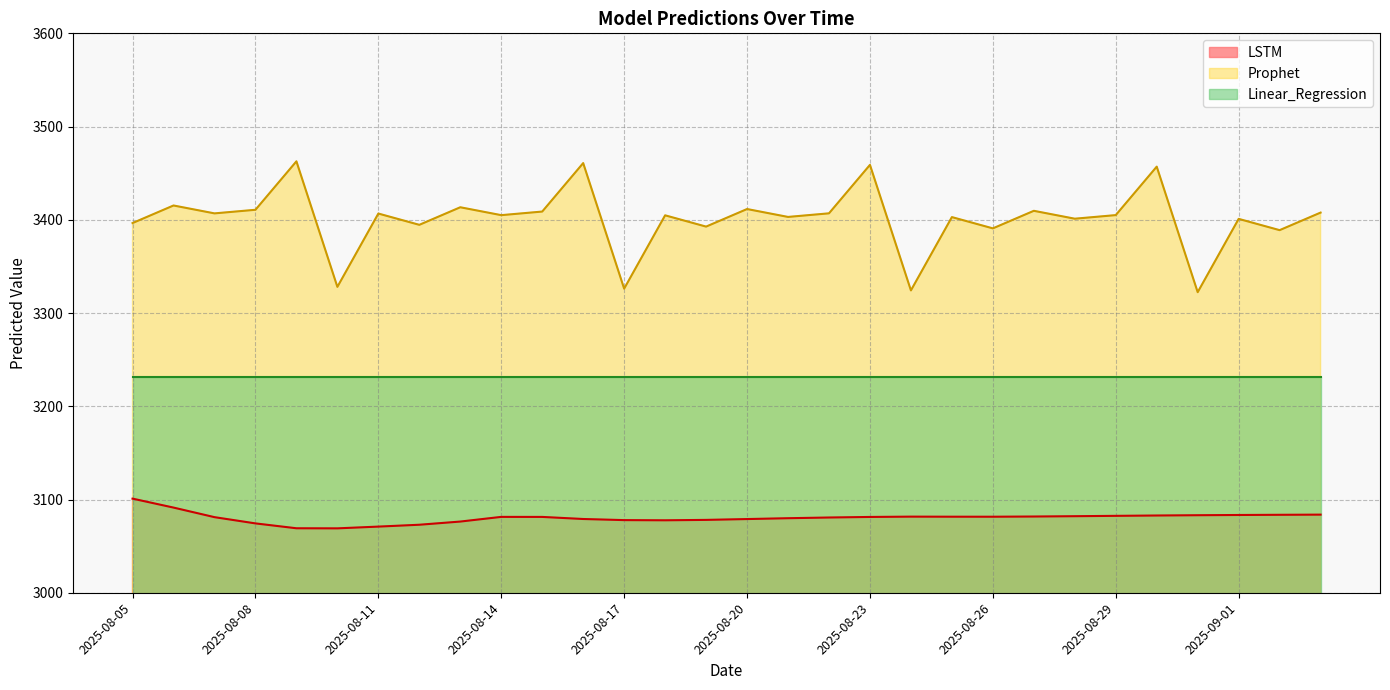

True or false: LSTM and Prophet cross at least once.

False